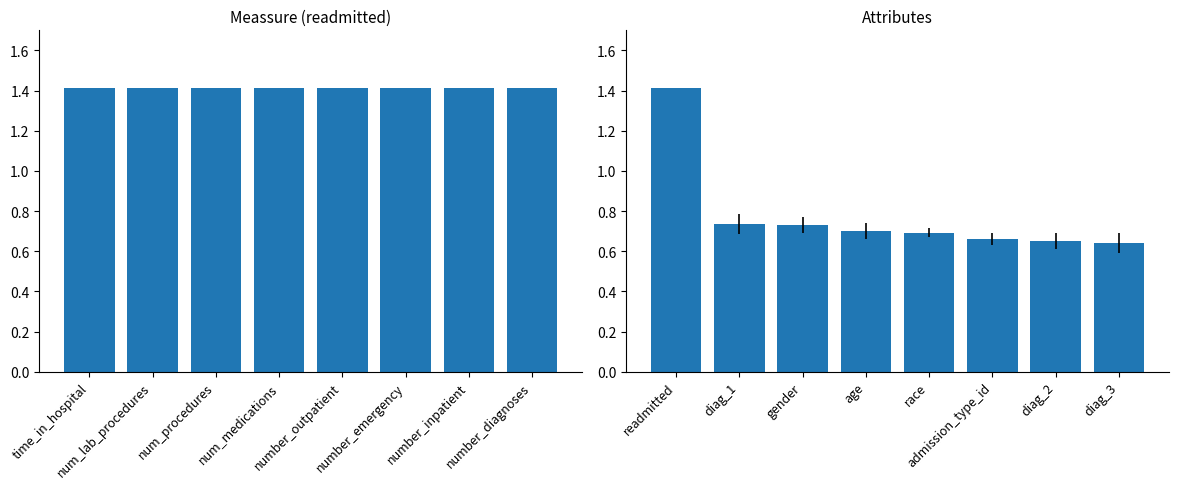

At which label is readmitted closest to 1?

time_in_hospital